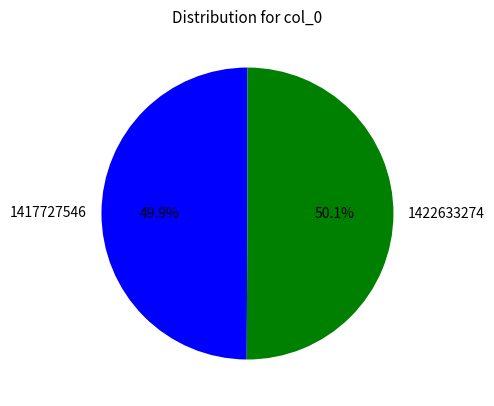

What percentage is the 1422633274 slice, to the nearest percent?

50%